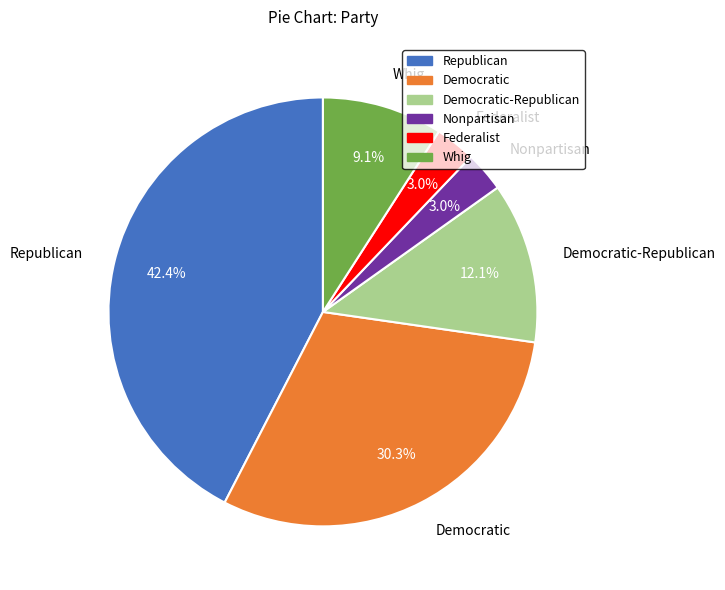

Approximately how many times larger is the value at Republican compared to Whig?

4.7